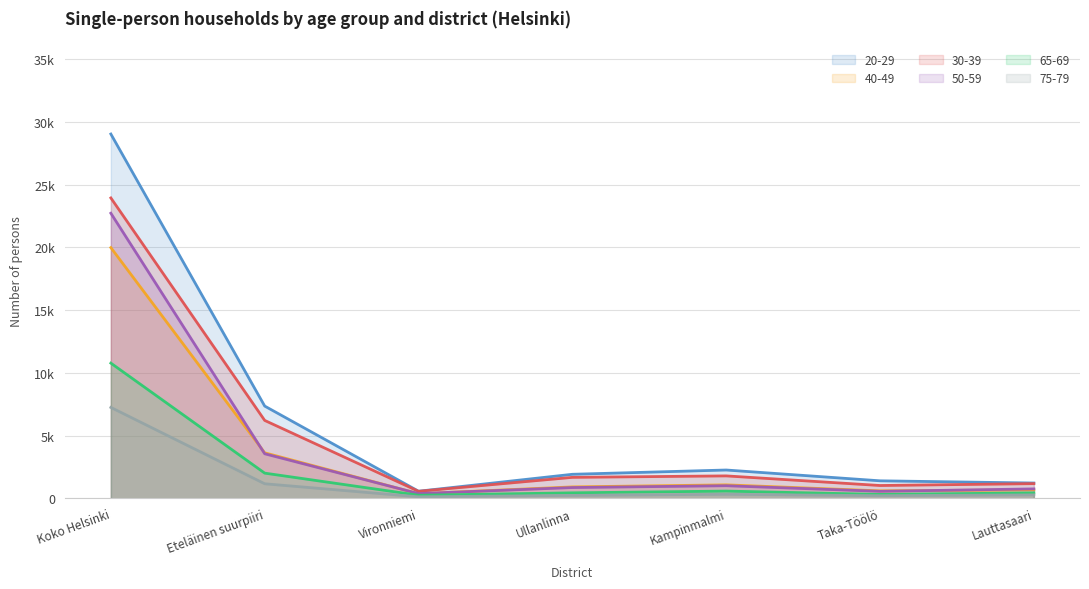

At which label is 20-29 closest to 14797?

Eteläinen suurpiiri